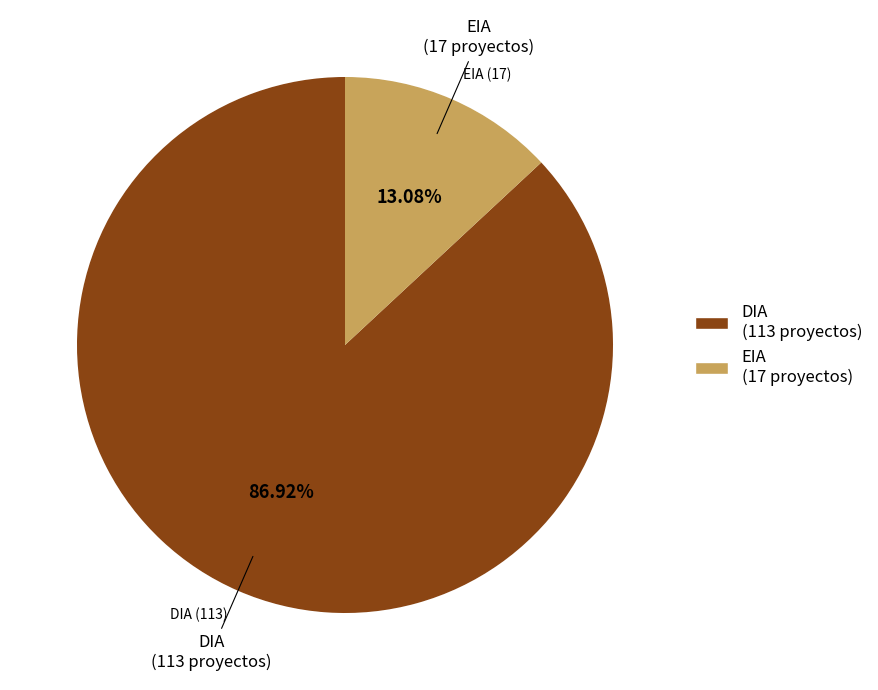

What portion of the pie excludes DIA?

13.1%